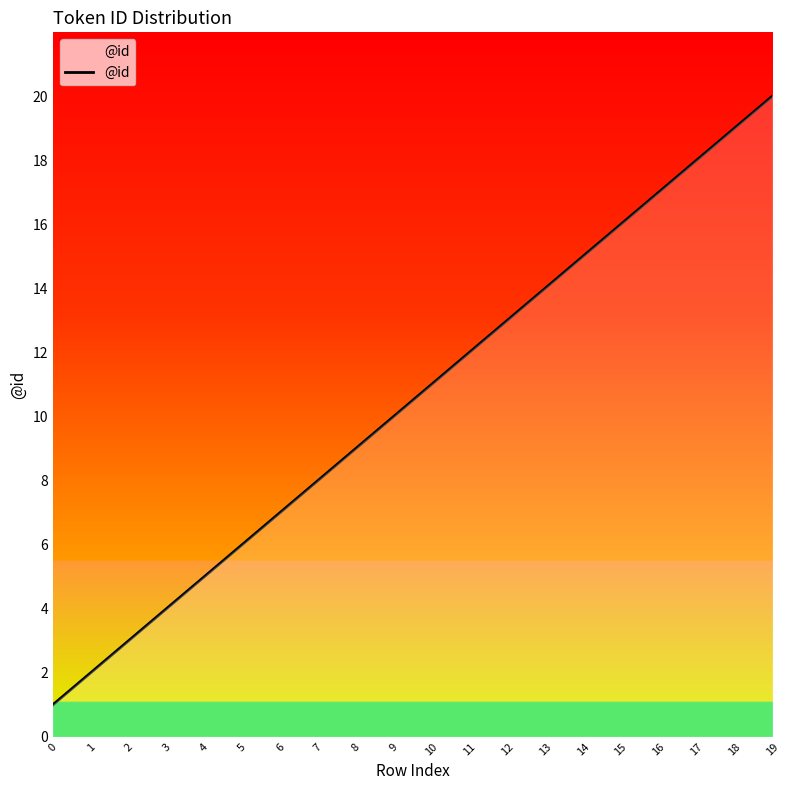

What is the greatest value displayed?

20